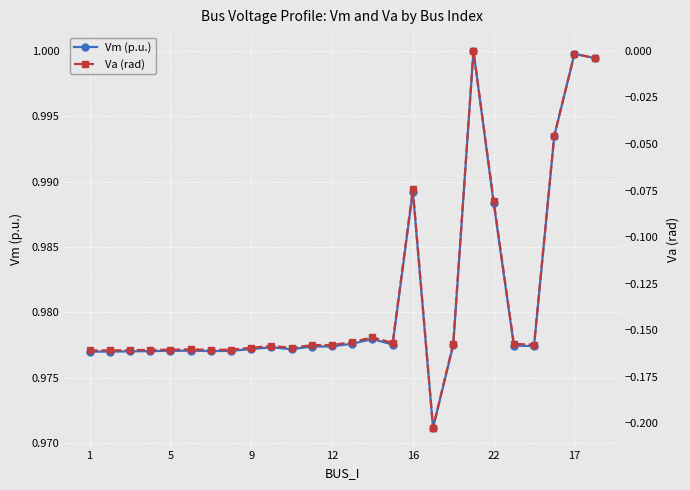

What is the average value of the Va (rad) series?

-0.1